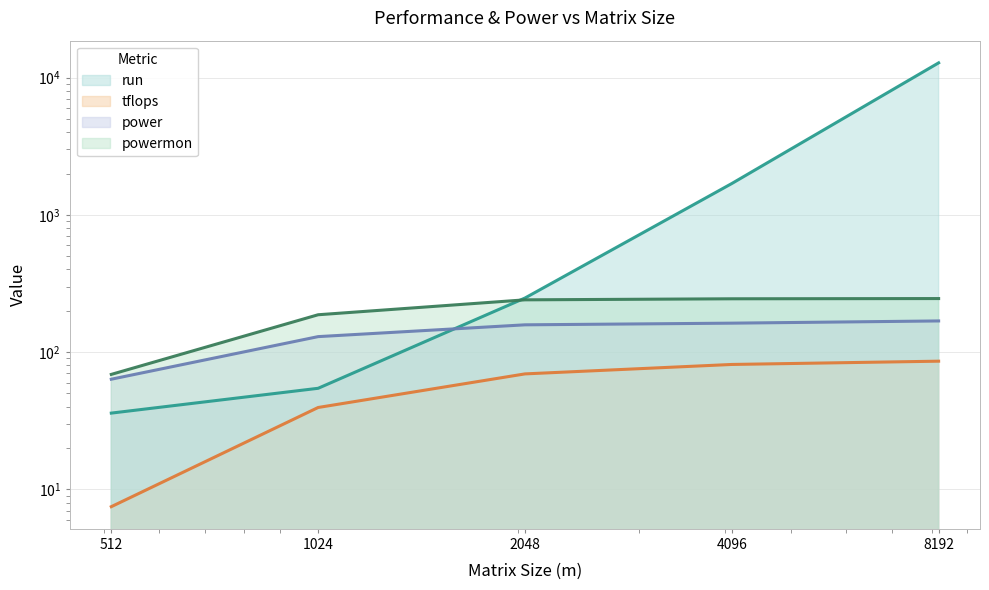

What is the minimum value for tflops?

7.5